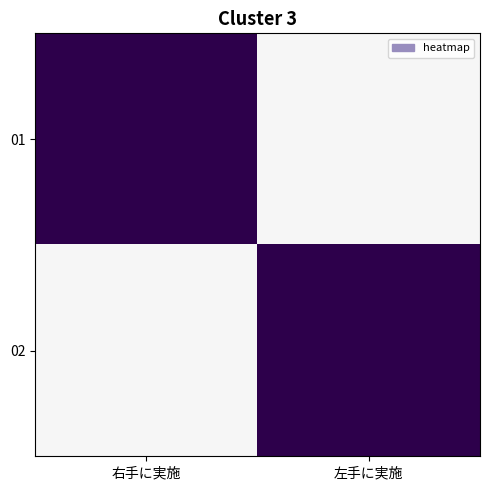

Which series has the largest range (max minus min)?

01